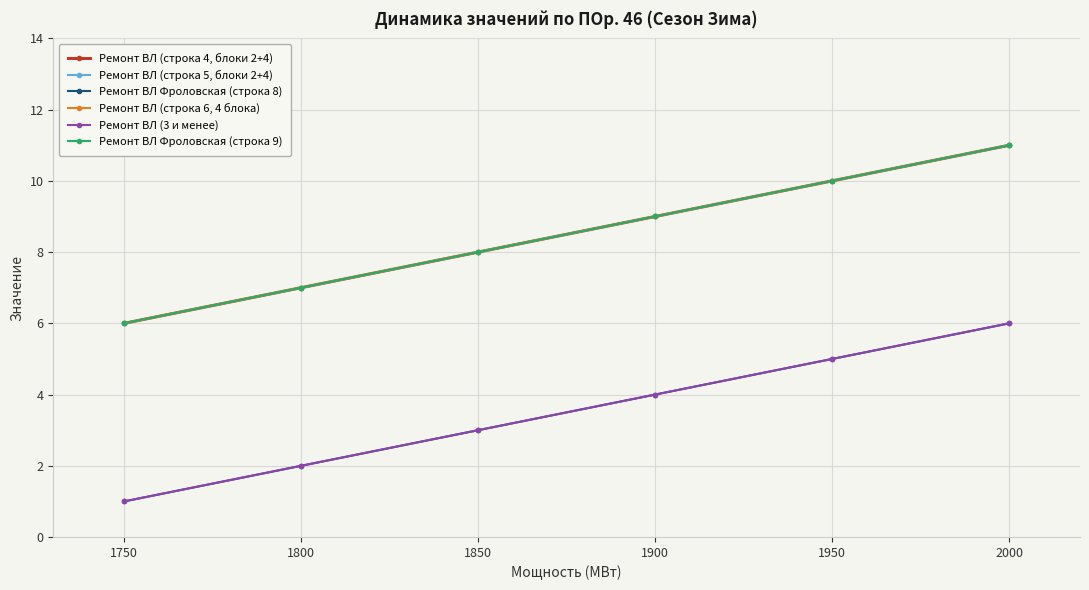

Is this an area chart (filled region under the line)?

No